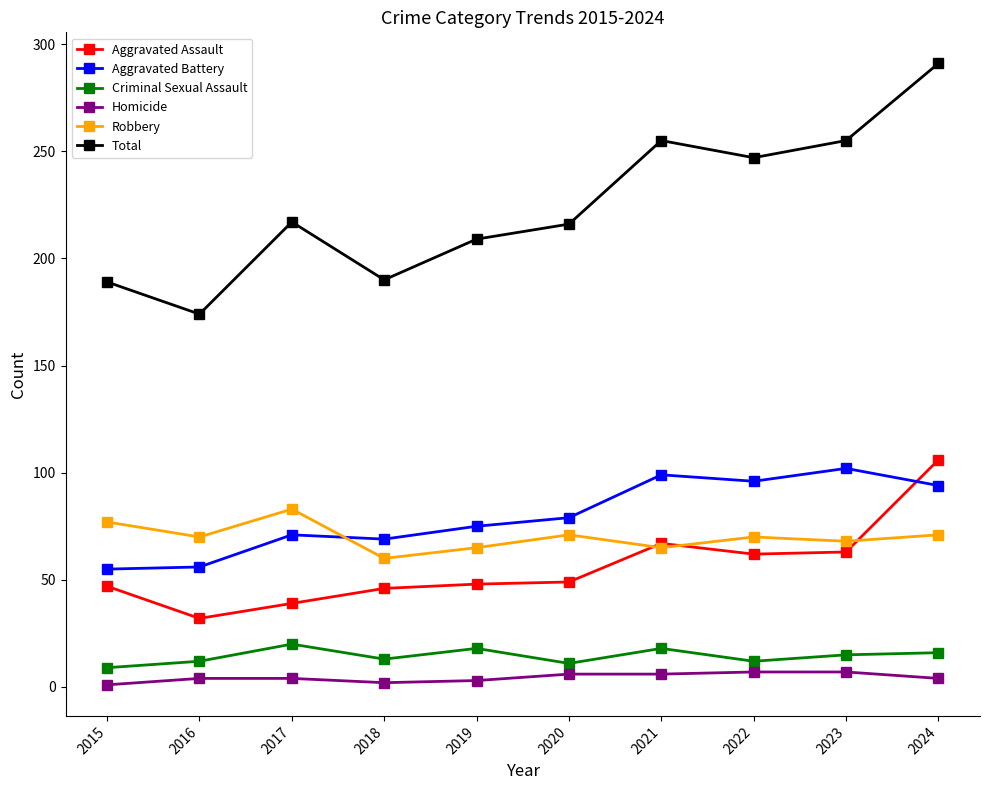

How many categories are shown in the chart?

10